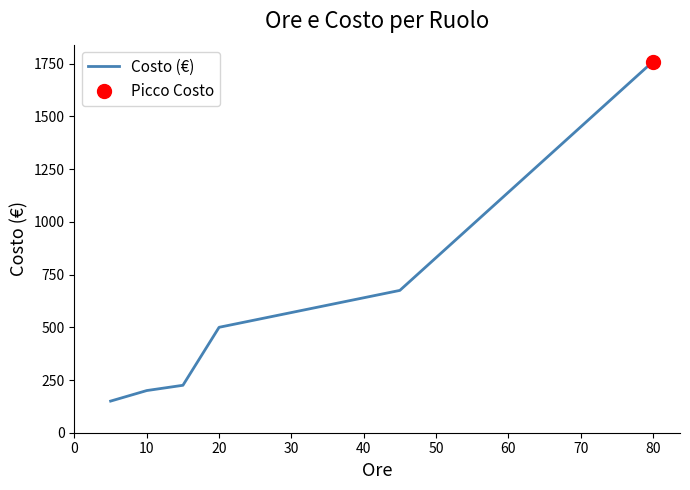

The Costo (€) series shows 1760 at 80. True or false?

True